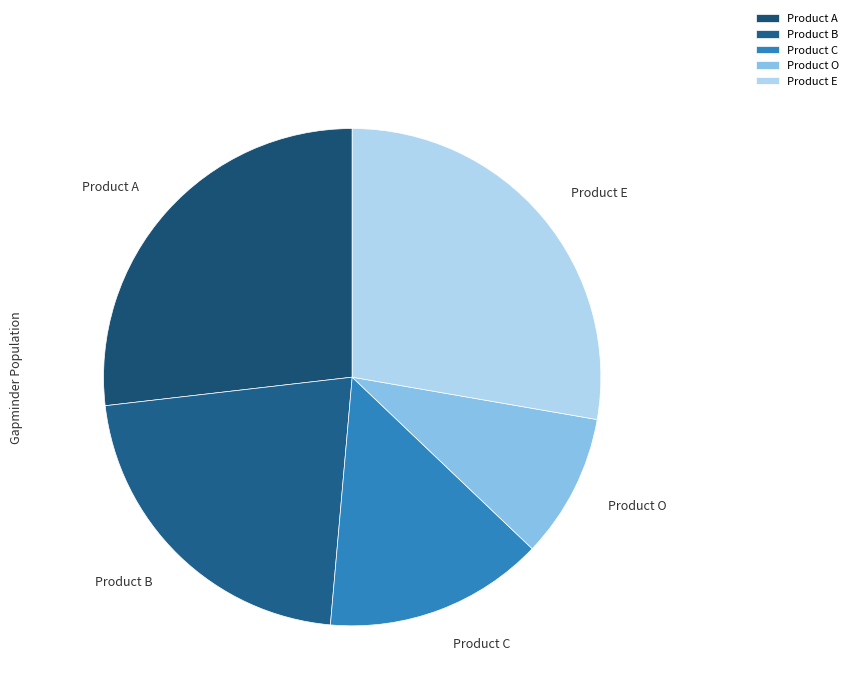

True or false: Product C accounts for 6% of the total.

False